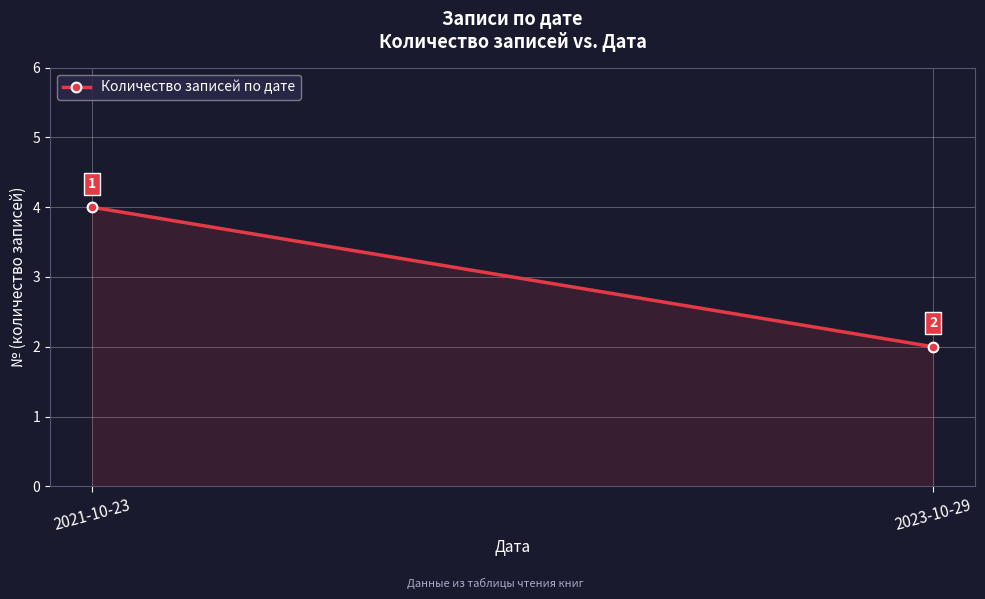

What is the average value?

3